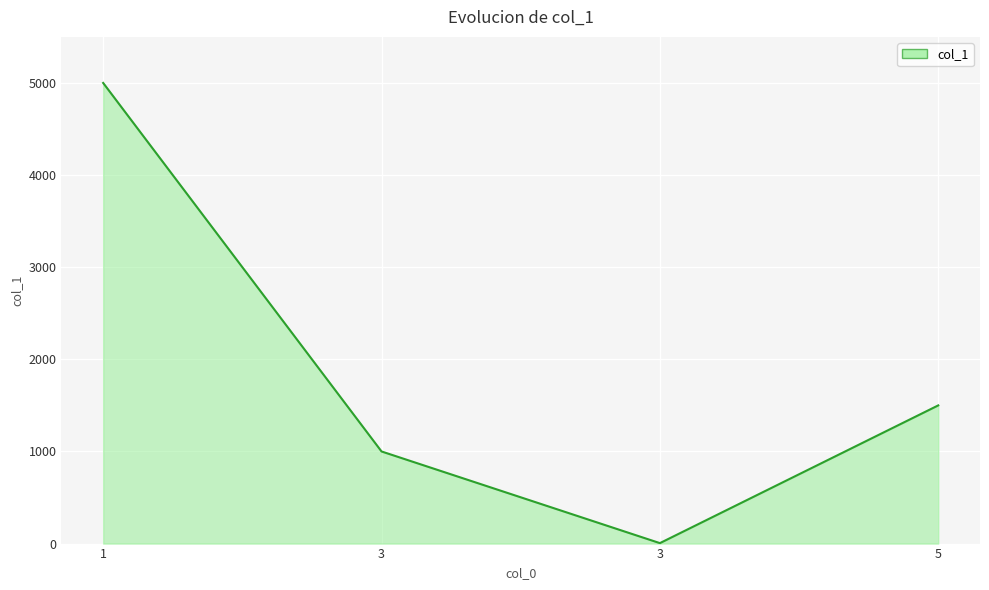

What is the change in value from 3 to 3?

-995